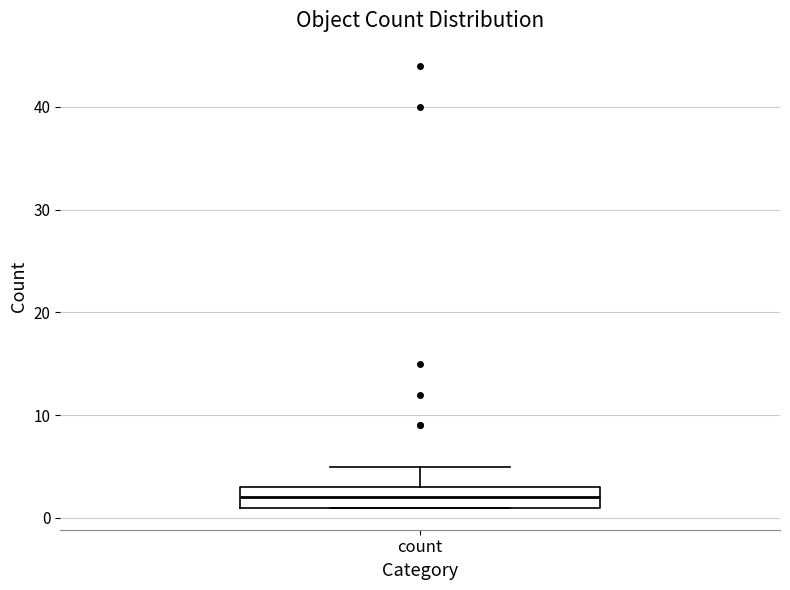

Transcribe this box plot: give where the median line is, the range the box spans, and where the two whiskers end, as read against the y-axis. The values are not printed on the chart, so give them approximately, as read against the axis.

median 2, box 1 to 3, whiskers 1 to 5